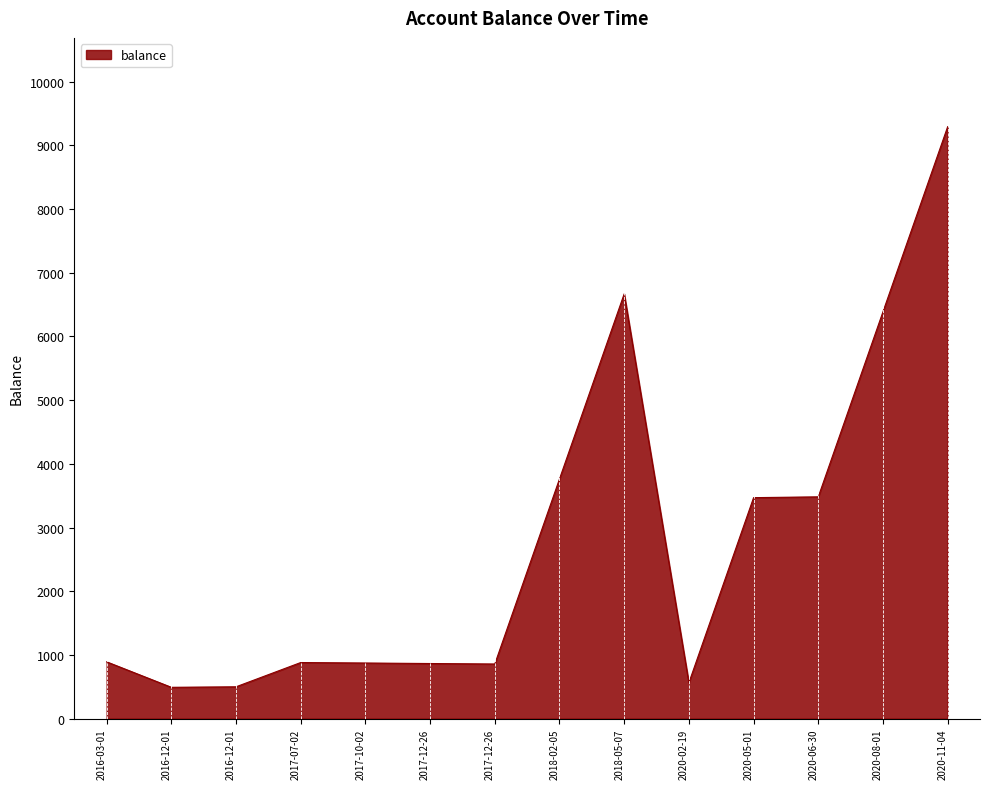

How many lines are shown in the chart?

1